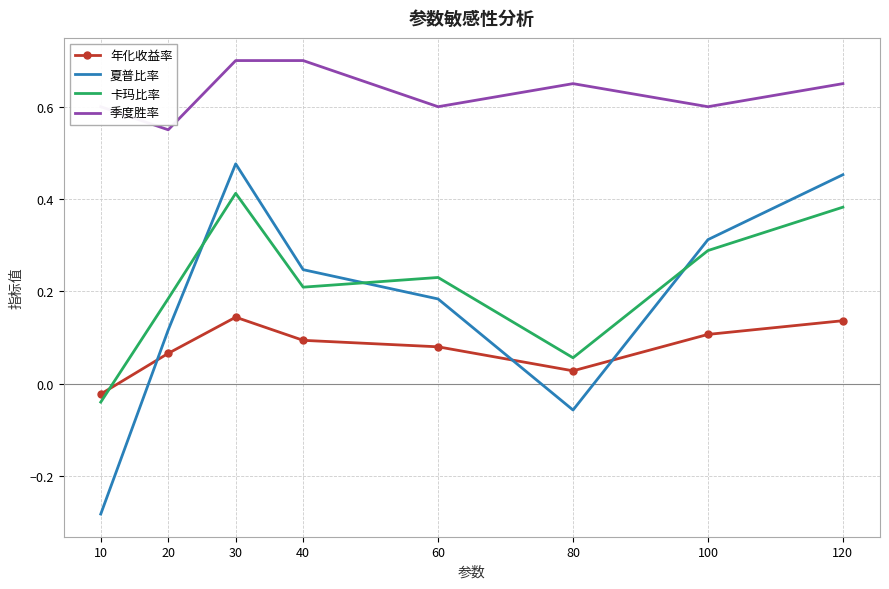

Count the 季度胜率 values in the range 0 to 1.

8